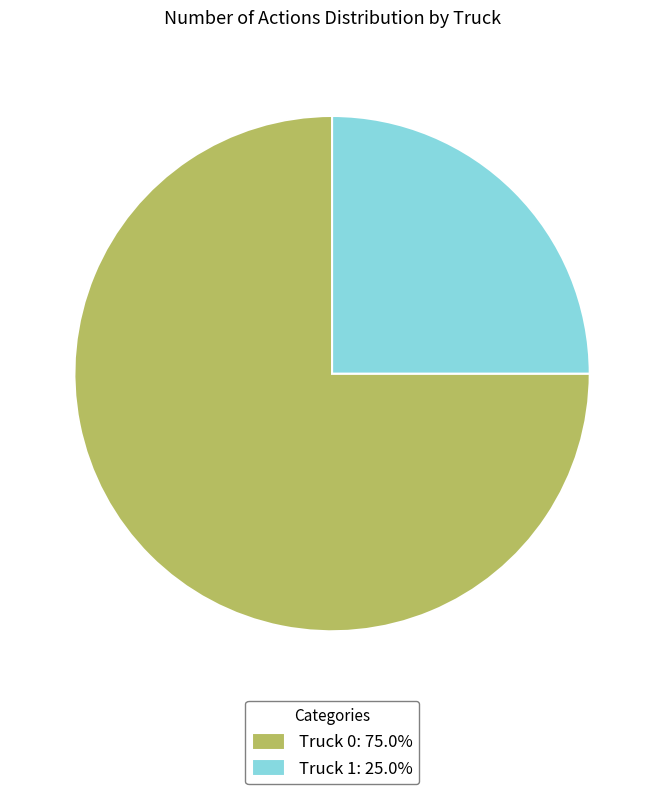

What is the ratio of the value at Truck 0: 75.0% to the value at Truck 1: 25.0%?

3.0